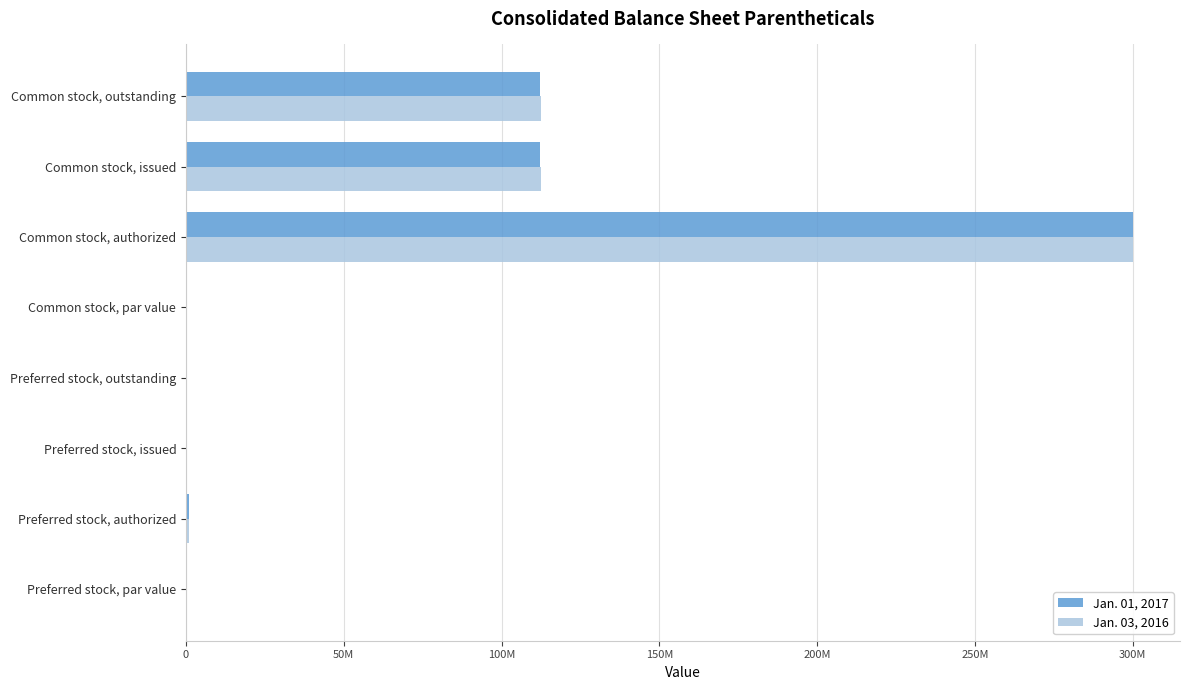

What are all the series names shown in the legend?

Jan. 01, 2017, Jan. 03, 2016